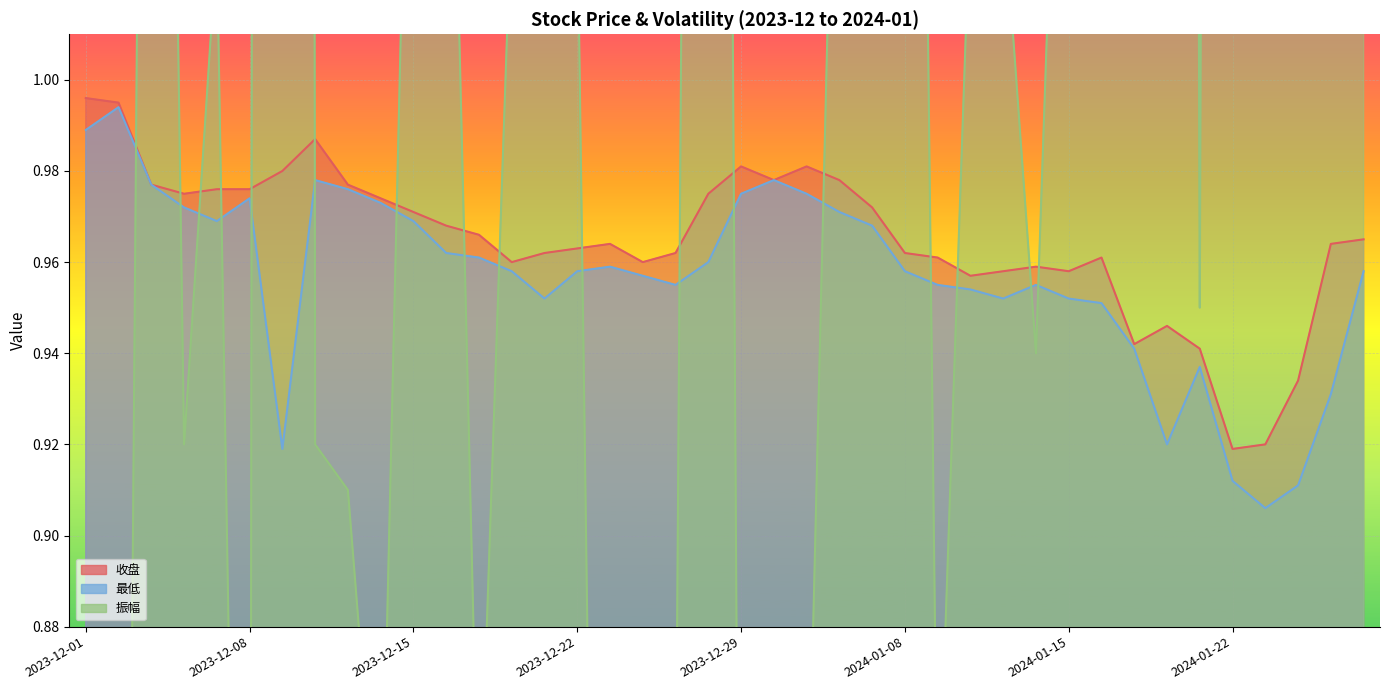

True or false: 收盘 and 最低 cross at least once.

False